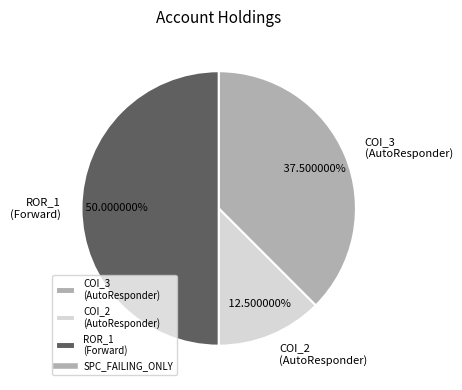

Does COI_3 (AutoResponder) account for over 50% of the chart?

No